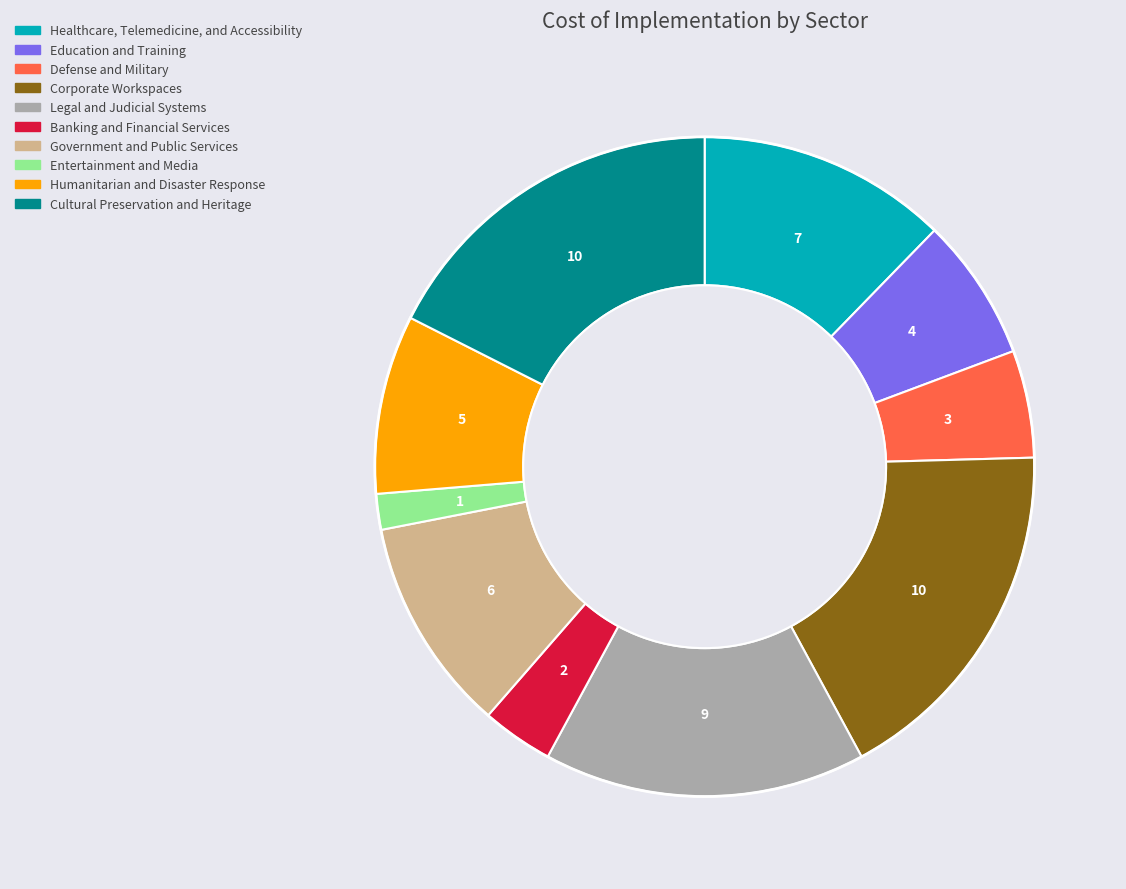

What is the smallest slice in the pie chart?

Entertainment and Media